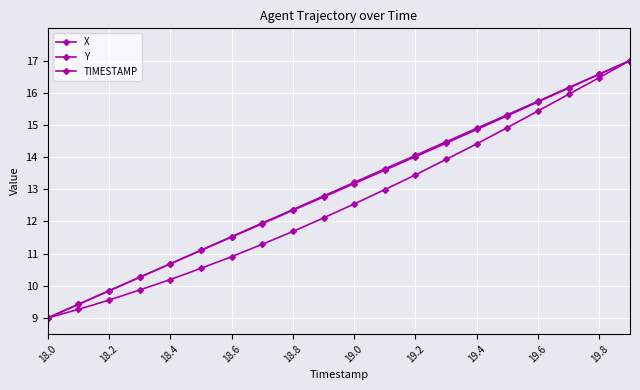

Which series has the largest range (max minus min)?

X